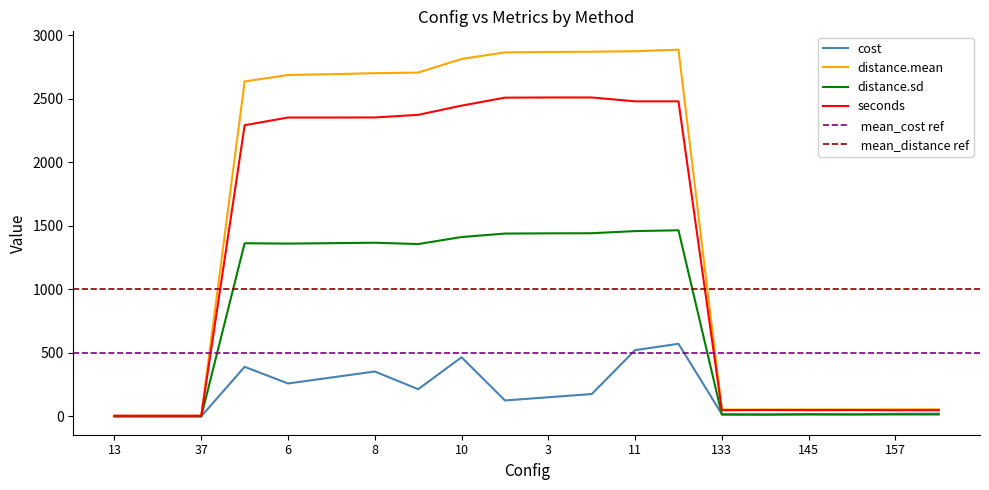

Reading right to left, extract all data points from this chart.

cost: 169=22.2	157=20.6	121=16.6	145=19.2	109=15.2	133=17.7	12=571.8	11=522.1	4=176.2	3=151.0	2=125.8	10=465.9	5=214.2	8=353.8	7=306.6	6=259.4	9=390.6	37=0.6	25=0.5	13=0.3
distance.mean: 169=56.0	157=55.2	121=54.9	145=54.8	109=54.6	133=54.0	12=2887.9	11=2875.8	4=2871.8	3=2869.9	2=2866.5	10=2815.0	5=2707.6	8=2702.7	7=2695.0	6=2688.7	9=2637.7	37=5.4	25=5.4	13=5.4
distance.sd: 169=15.5	157=15.7	121=15.2	145=15.1	109=14.2	133=14.2	12=1465.6	11=1459.5	4=1442.5	3=1441.6	2=1439.9	10=1412.6	5=1357.3	8=1367.9	7=1364.1	6=1360.9	9=1363.6	37=0.5	25=0.5	13=0.5
seconds: 169=49.2	157=49.0	121=50.2	145=49.2	109=50.6	133=49.1	12=2481.0	11=2481.1	4=2511.5	3=2511.5	2=2510.0	10=2447.4	5=2374.8	8=2354.1	7=2353.7	6=2353.7	9=2293.0	37=5.4	25=5.4	13=5.4